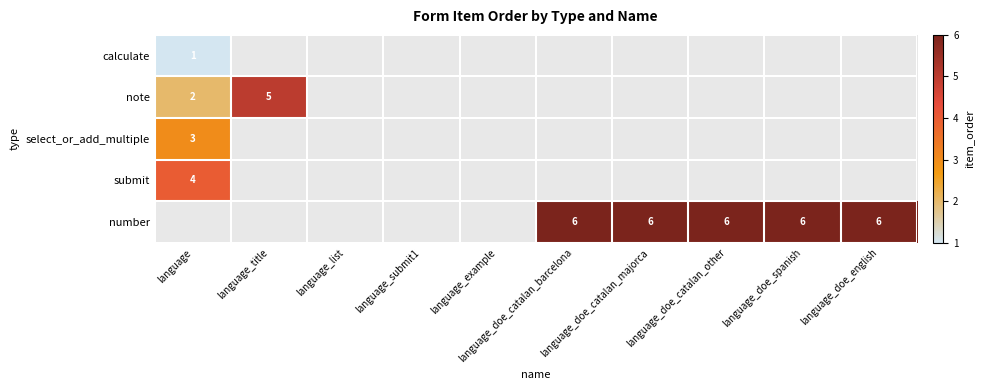

What is the greatest value displayed?

6.0